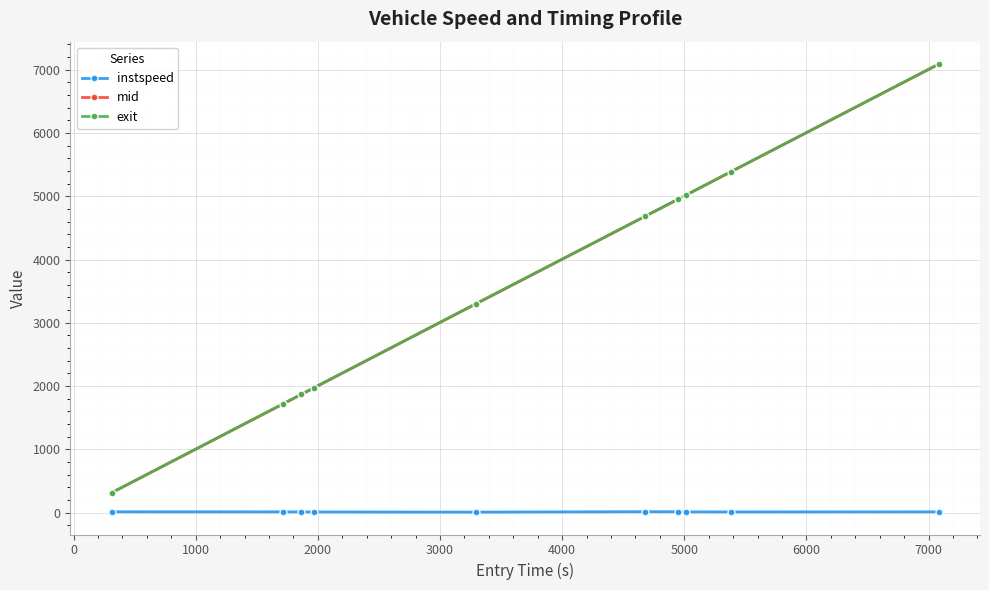

True or false: exit has more than 2 points higher than both neighbors.

False